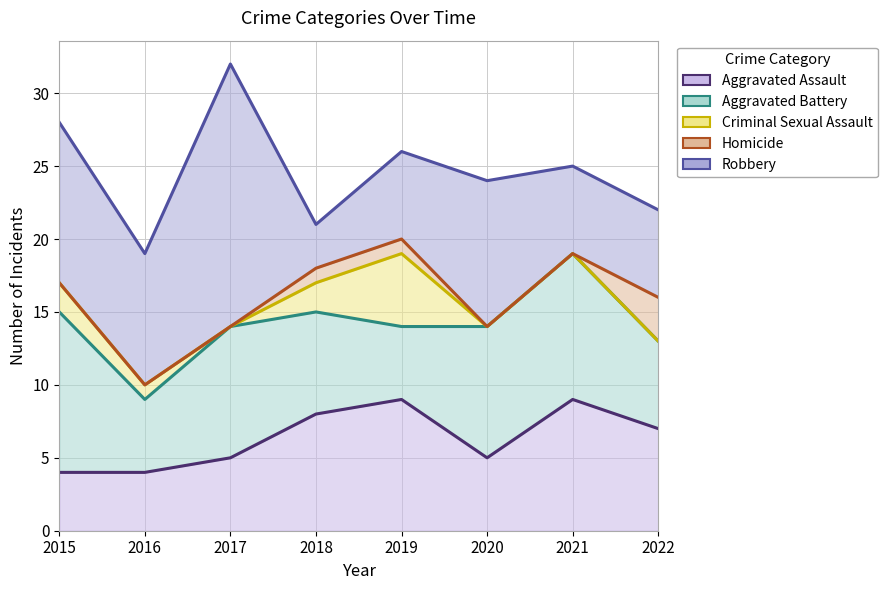

What is the total value across all series at 2015?

81